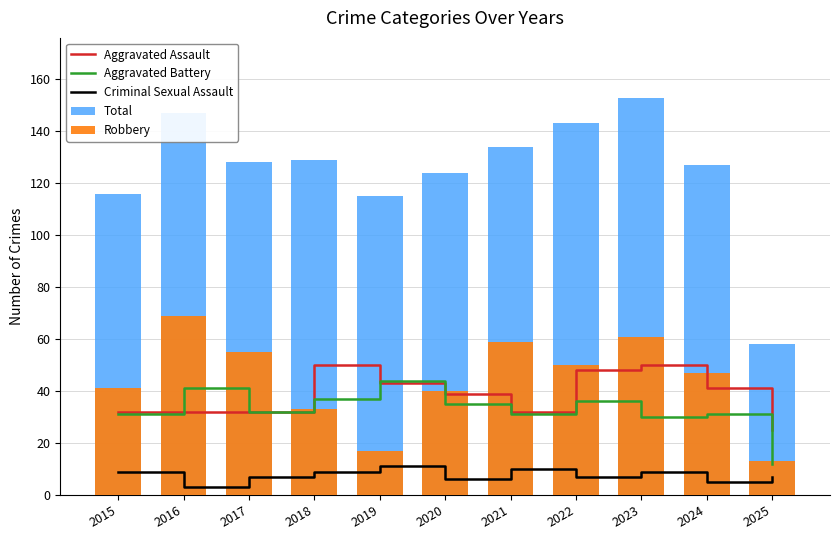

What is the value of the Robbery bar at the 10th from the left?

47